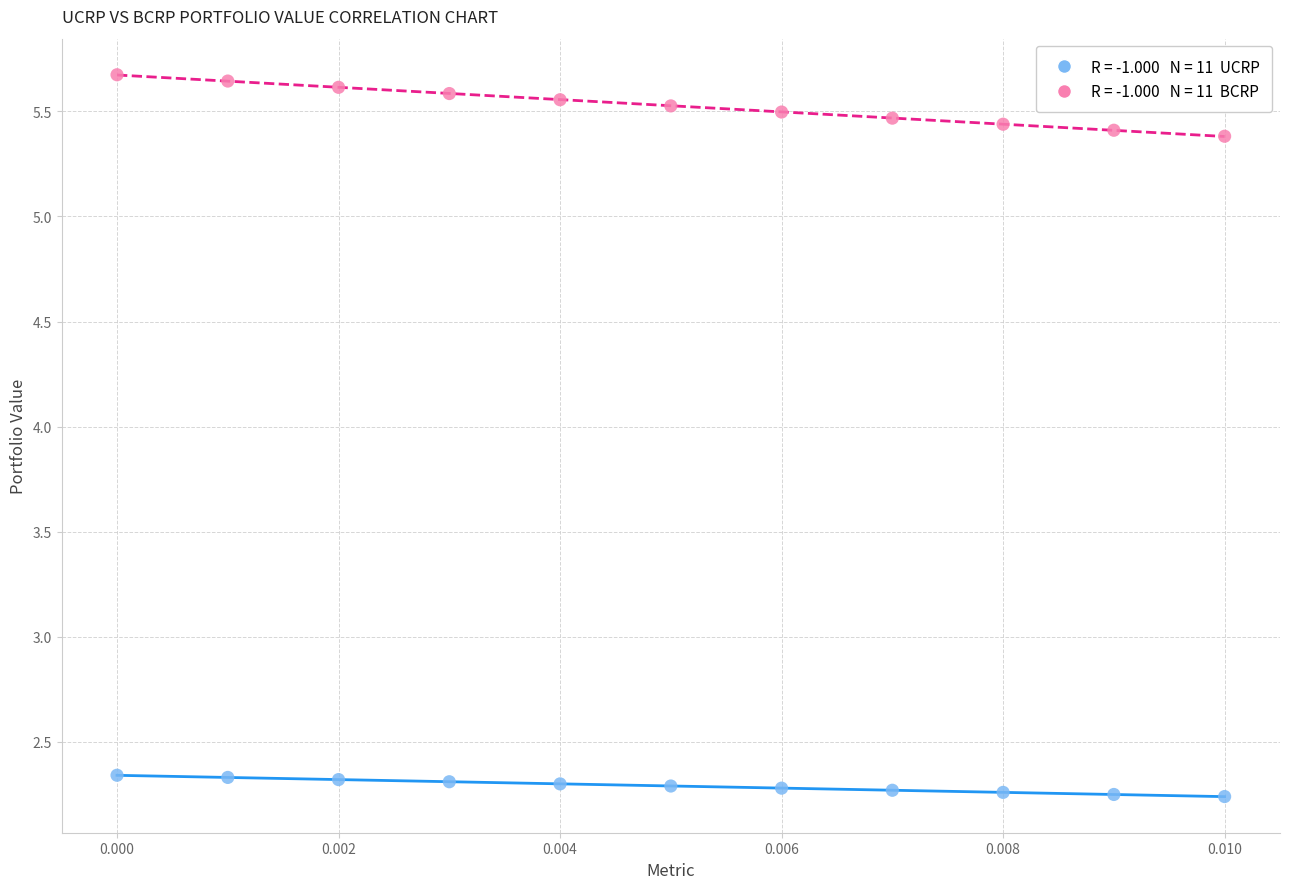

Across all data points, what is the range of Y values (max minus min)?

3.4